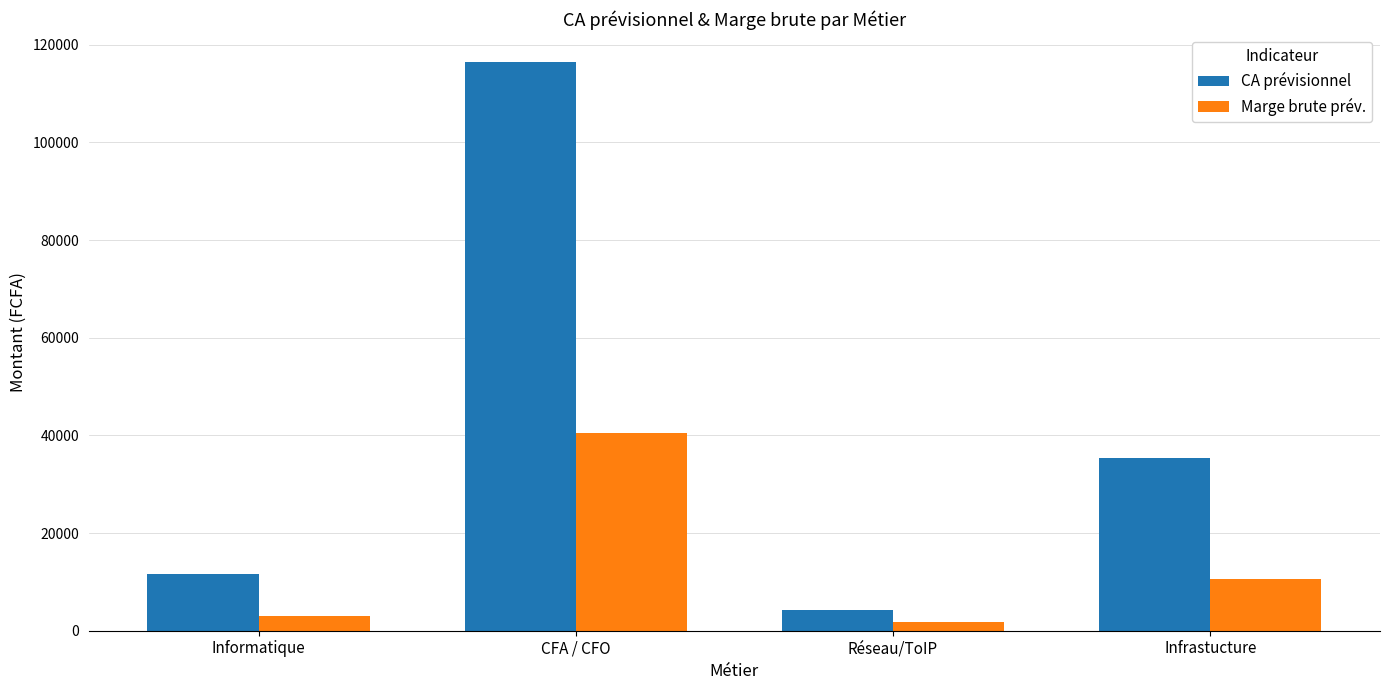

Which series changed the most between CFA / CFO and Infrastucture?

CA prévisionnel